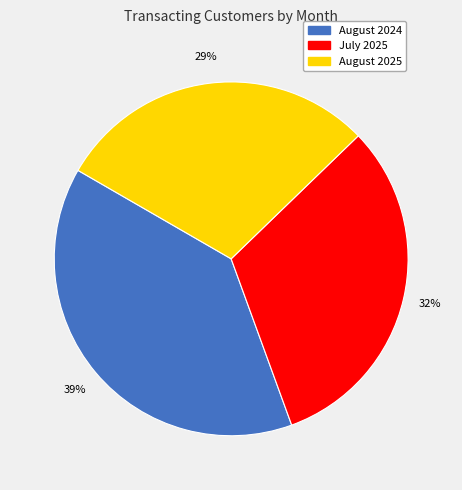

What is the ratio of the value at August 2025 to the value at July 2025?

0.9